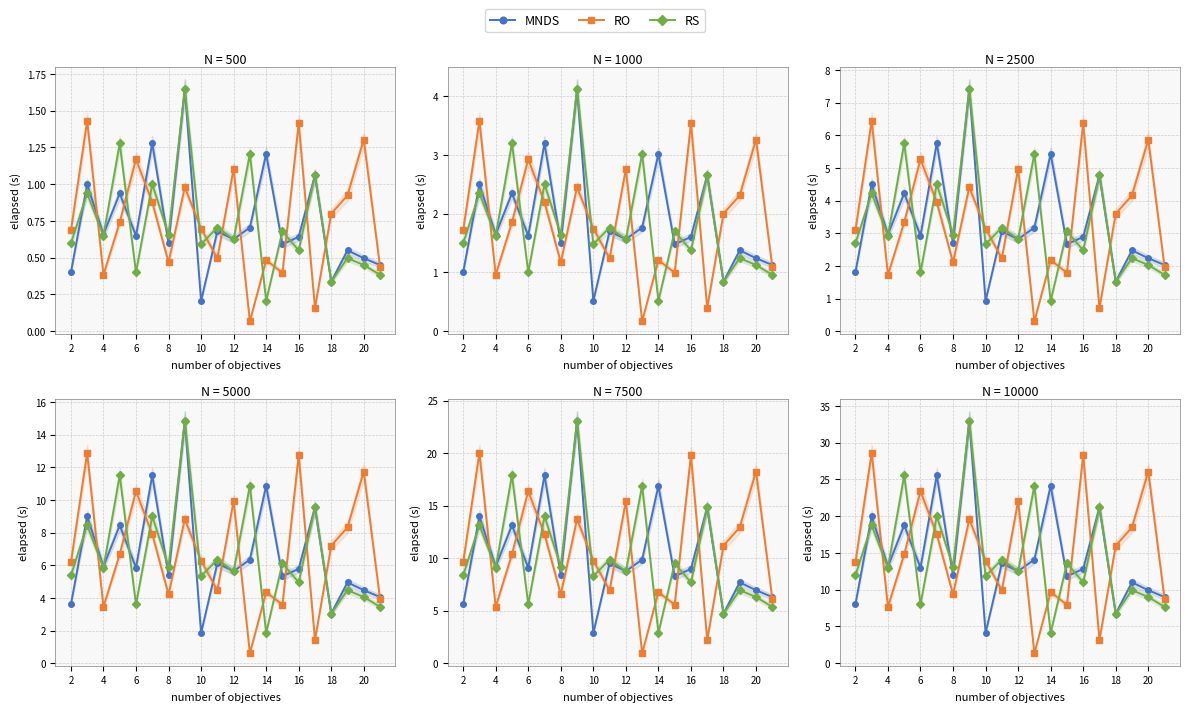

Which series has the widest spread of values?

MNDS